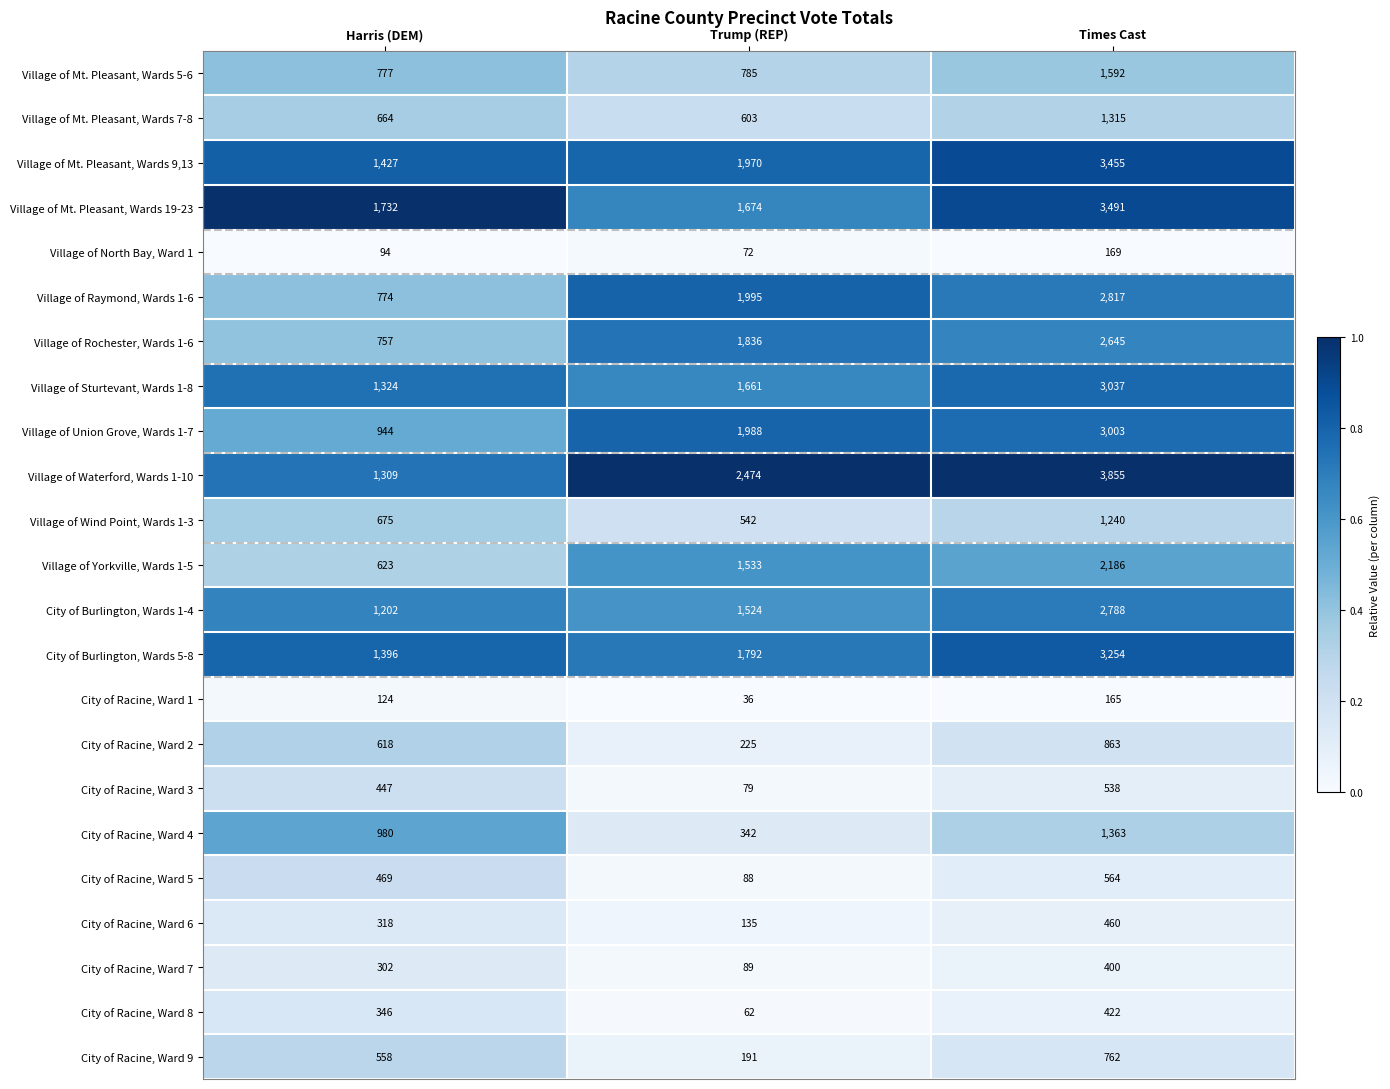

Rank the series at Times Cast from highest to lowest value.

Village of Waterford, Wards 1-10, Village of Mt. Pleasant, Wards 19-23, Village of Mt. Pleasant, Wards 9,13, City of Burlington, Wards 5-8, Village of Sturtevant, Wards 1-8, Village of Union Grove, Wards 1-7, Village of Raymond, Wards 1-6, City of Burlington, Wards 1-4, Village of Rochester, Wards 1-6, Village of Yorkville, Wards 1-5, Village of Mt. Pleasant, Wards 5-6, City of Racine, Ward 4, Village of Mt. Pleasant, Wards 7-8, Village of Wind Point, Wards 1-3, City of Racine, Ward 2, City of Racine, Ward 9, City of Racine, Ward 5, City of Racine, Ward 3, City of Racine, Ward 6, City of Racine, Ward 8, City of Racine, Ward 7, Village of North Bay, Ward 1, City of Racine, Ward 1